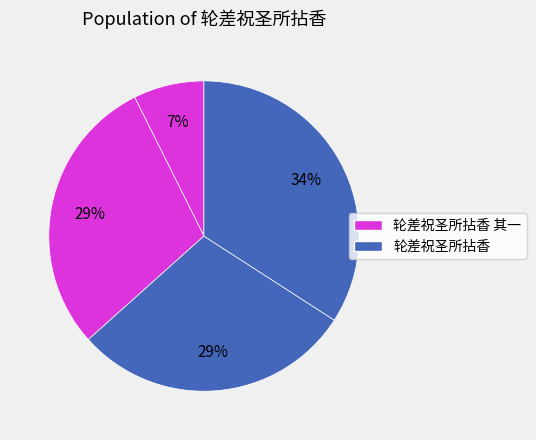

How many slices are in this pie chart?

4